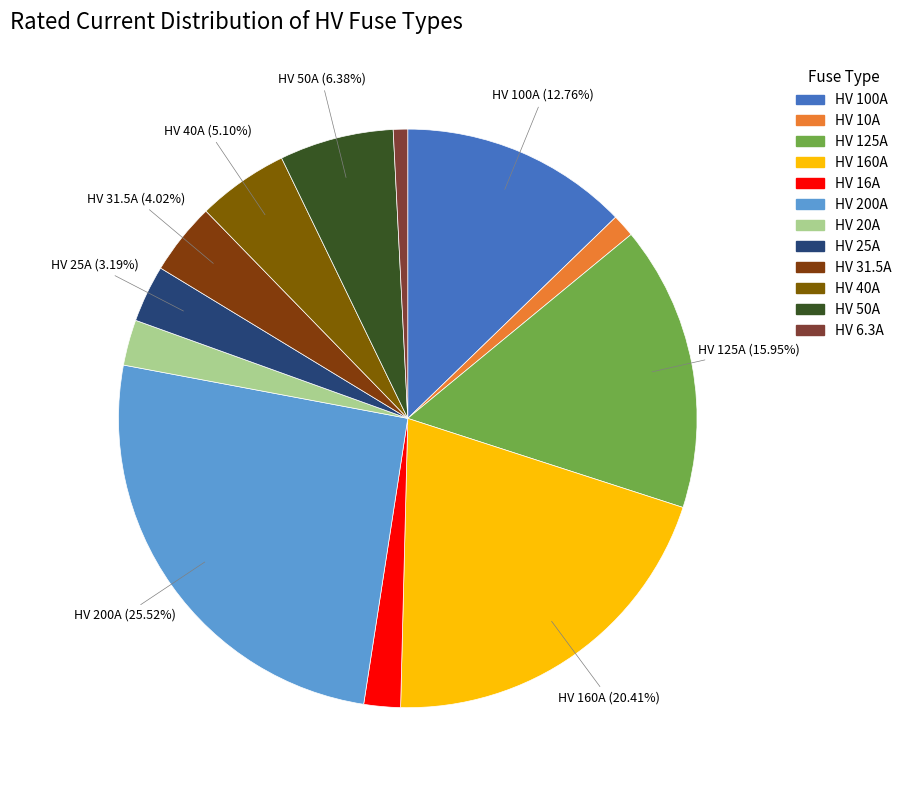

How many segments does this pie chart have?

12